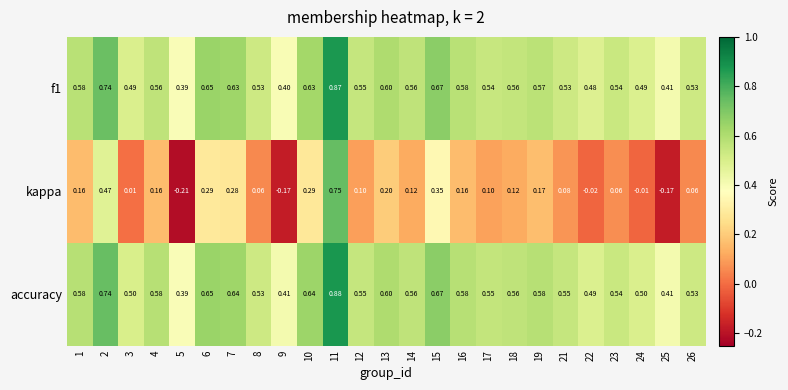

Which series has the largest total across all categories?

accuracy